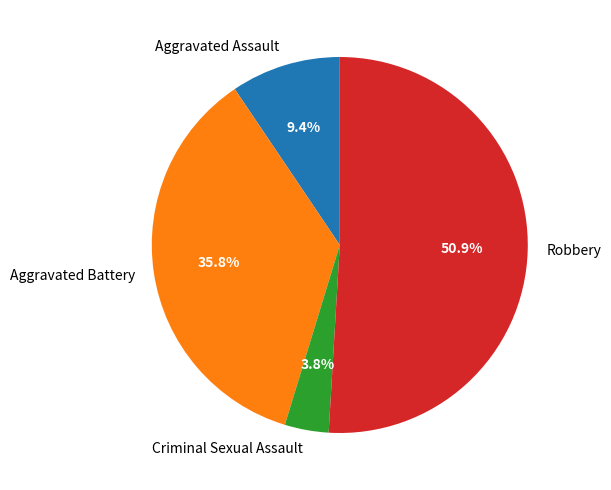

Count the number of slices in the pie.

4